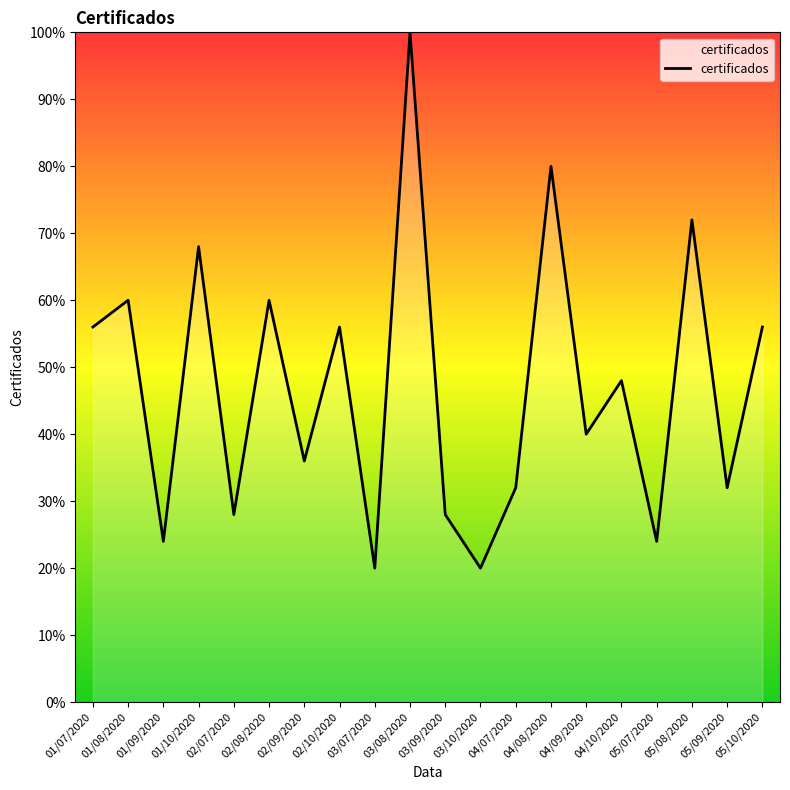

At which label does the data first exceed 48?

01/07/2020